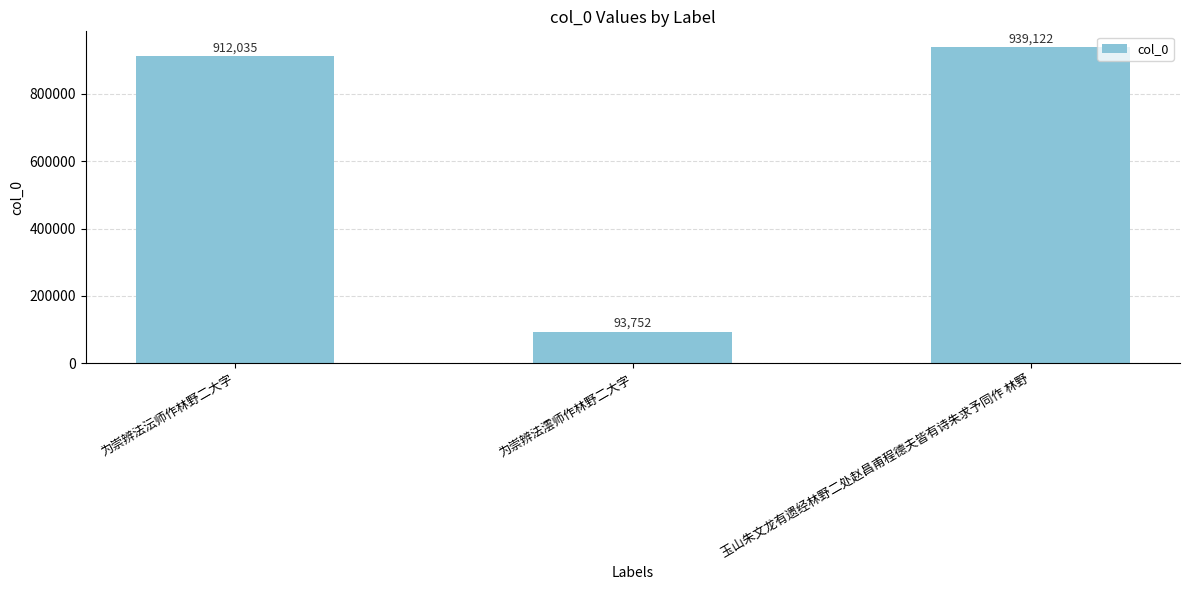

Is it true that the value at 为崇辨法澐师作林野二大字 is 161028?

False